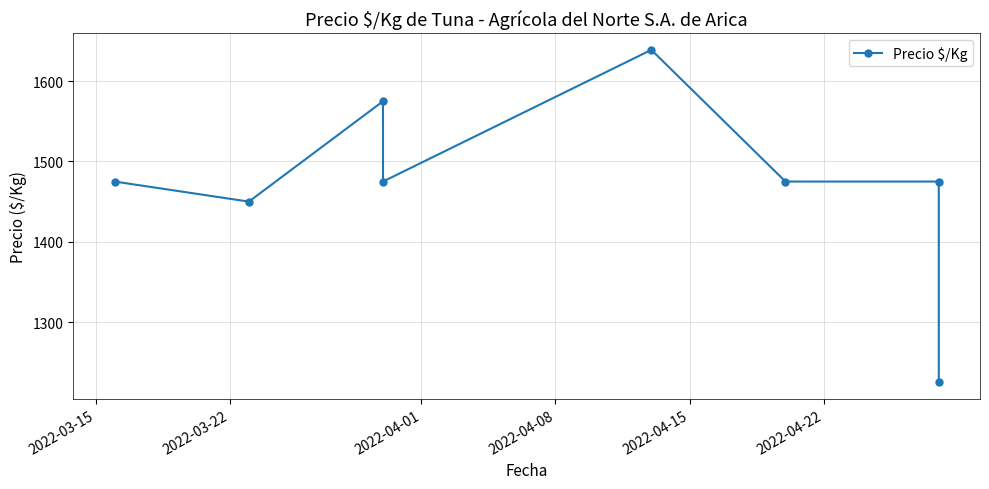

What is the average value?

1474